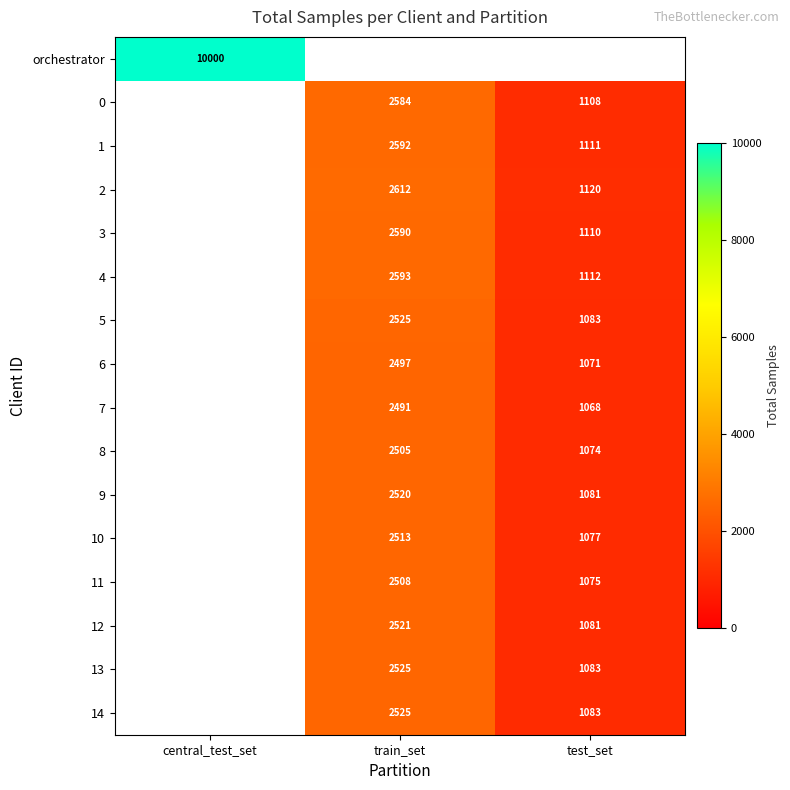

Is the value of 8 at train_set greater than the value of 6 at test_set?

Yes